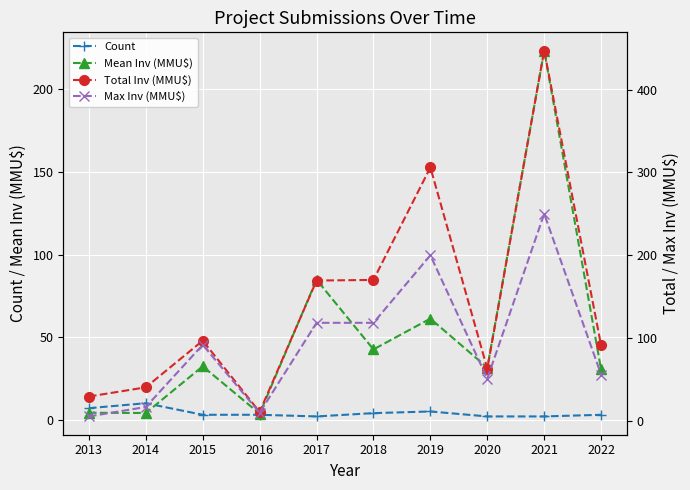

Reading left to right, transcribe all the data shown in this chart.

Count: 2013=7.0	2014=10.0	2015=3.0	2016=3.0	2017=2.0	2018=4.0	2019=5.0	2020=2.0	2021=2.0	2022=3.0
Mean Inv (MMU$): 2013=4.2	2014=4.1	2015=32.3	2016=3.7	2017=84.8	2018=42.6	2019=61.2	2020=31.6	2021=223.4	2022=30.4
Total Inv (MMU$): 2013=29.6	2014=40.7	2015=97.0	2016=11.0	2017=169.5	2018=170.3	2019=306.0	2020=63.2	2021=446.9	2022=91.3
Max Inv (MMU$): 2013=5.6	2014=17.0	2015=92.0	2016=10.0	2017=118.5	2018=118.5	2019=200.0	2020=51.2	2021=250.0	2022=56.1